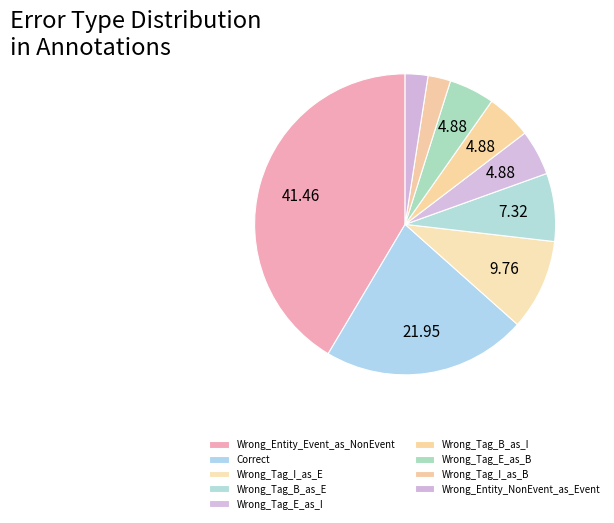

Does Wrong_Tag_B_as_E account for over 50% of the chart?

No